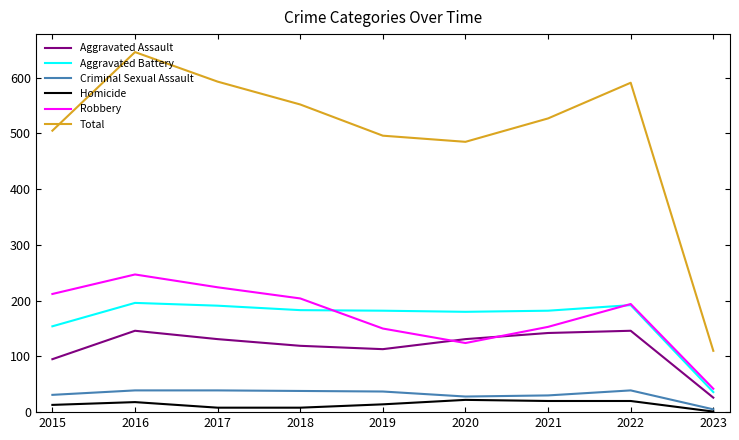

Rank the series by their maximum value, from lowest to highest.

Homicide, Criminal Sexual Assault, Aggravated Assault, Aggravated Battery, Robbery, Total